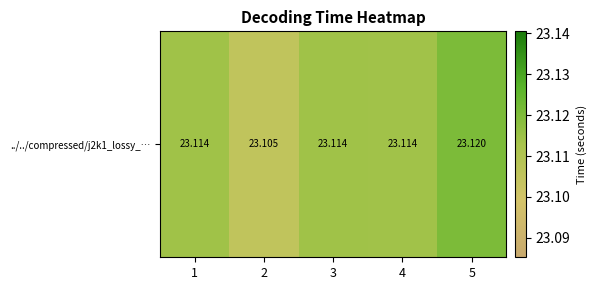

Approximately how many times larger is the value at 2 compared to 5?

1.0